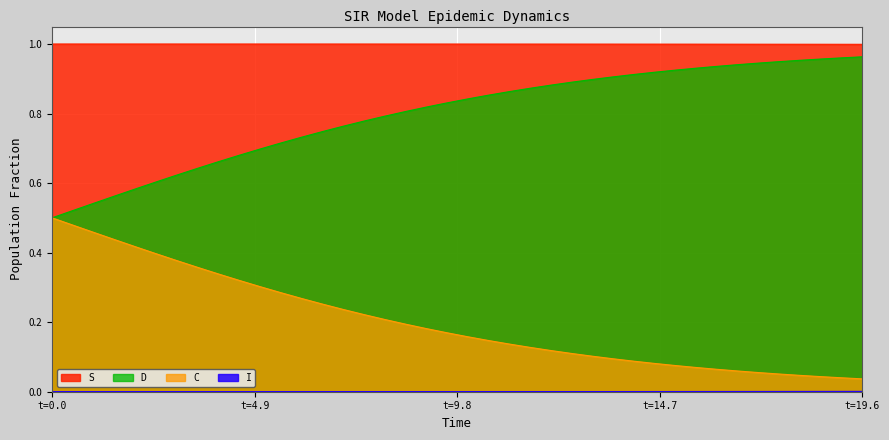

What value does the C series have at 1.0033444816053512?

0.5